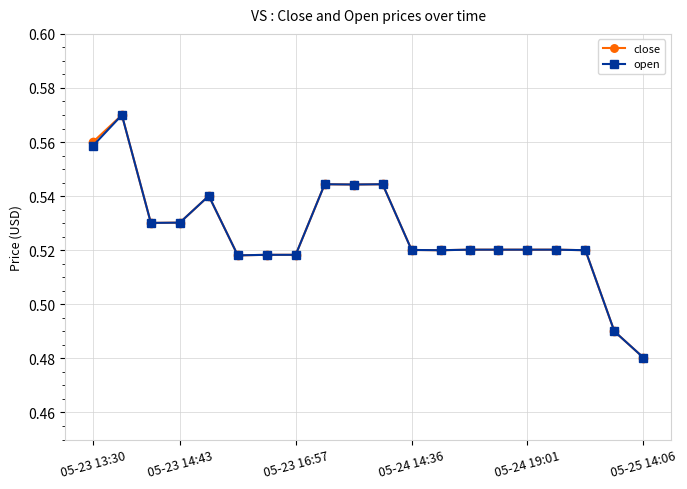

How many open values are between 0 and 1?

20